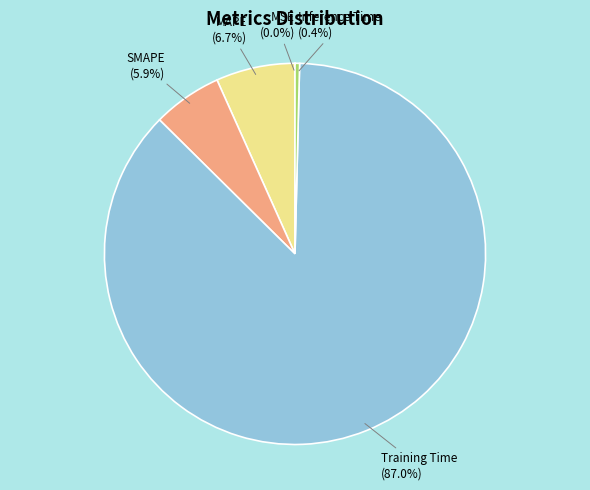

Is there a majority slice in this chart?

Yes